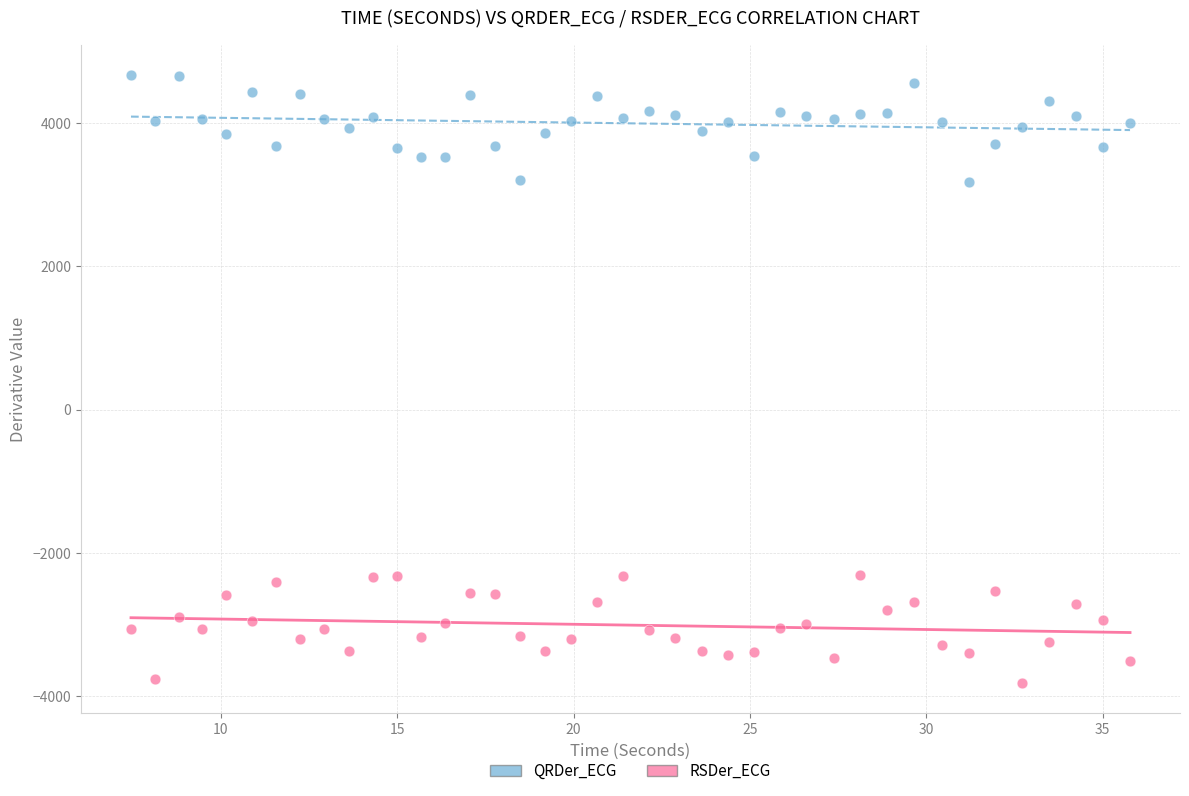

Which series contains the highest Y value?

QRDer_ECG